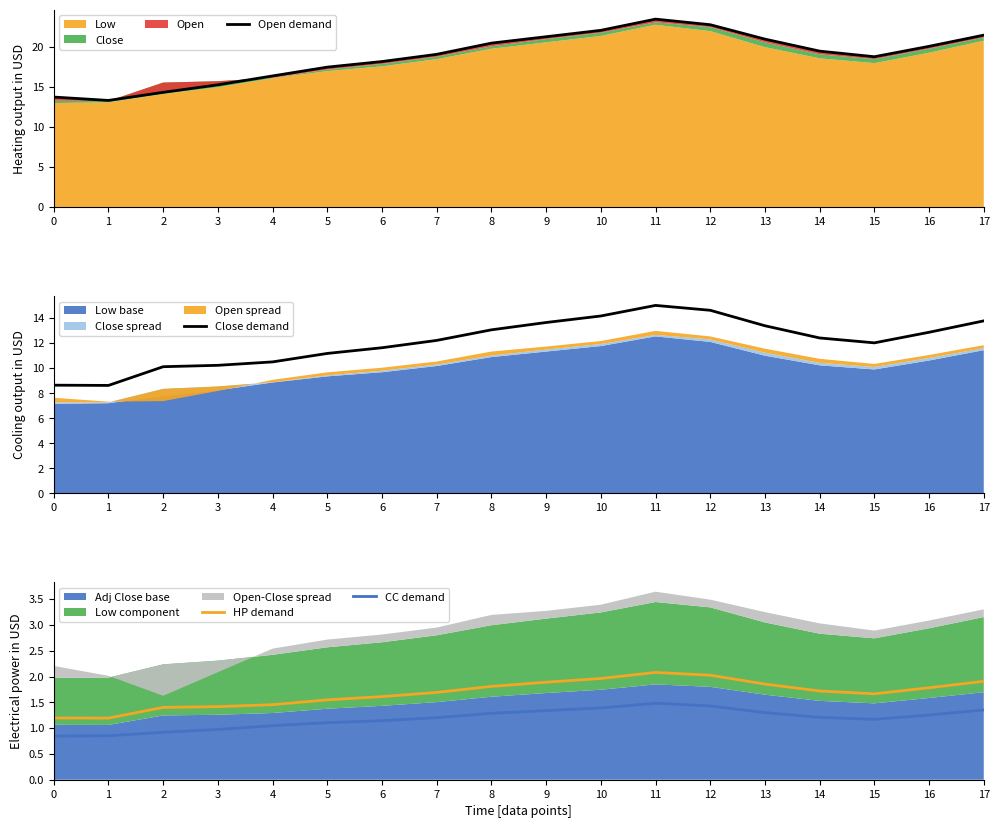

Which series has the largest total across all categories?

Open demand